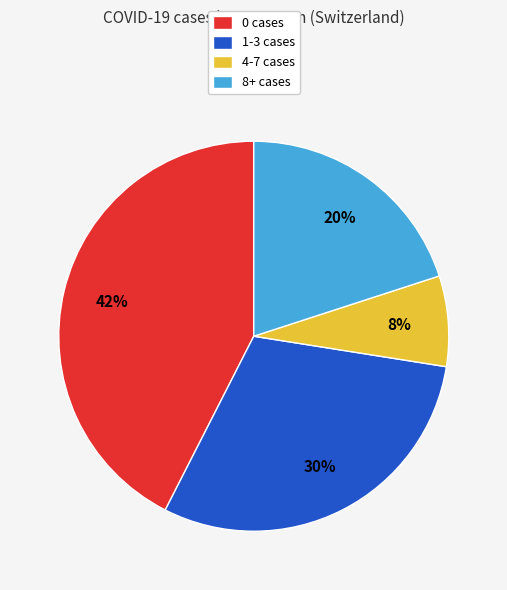

Combined, do 1-3 cases and 4-7 cases account for over 50%?

No